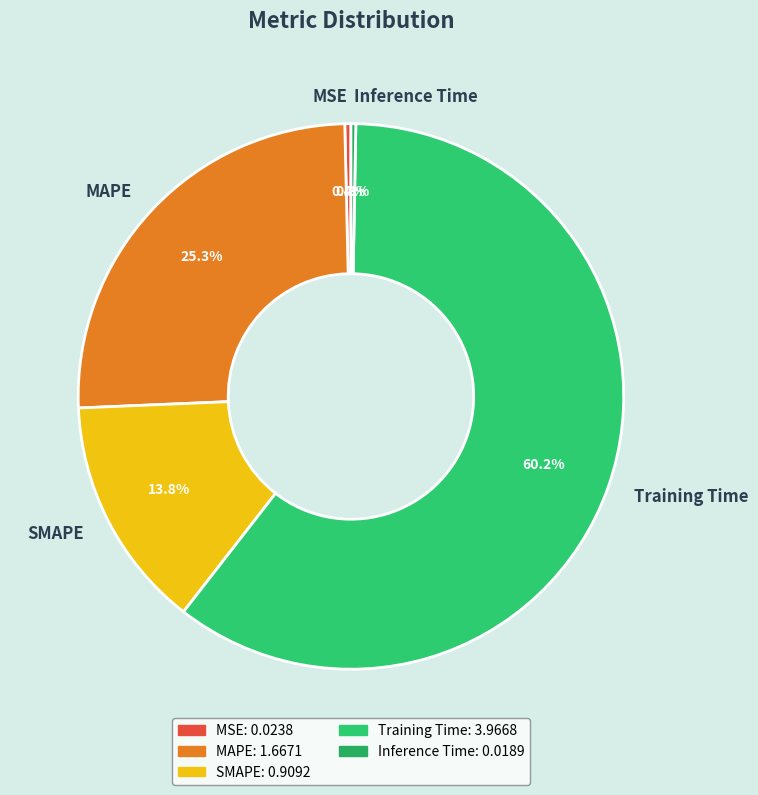

Is it true that MAPE is 33% of the pie?

False